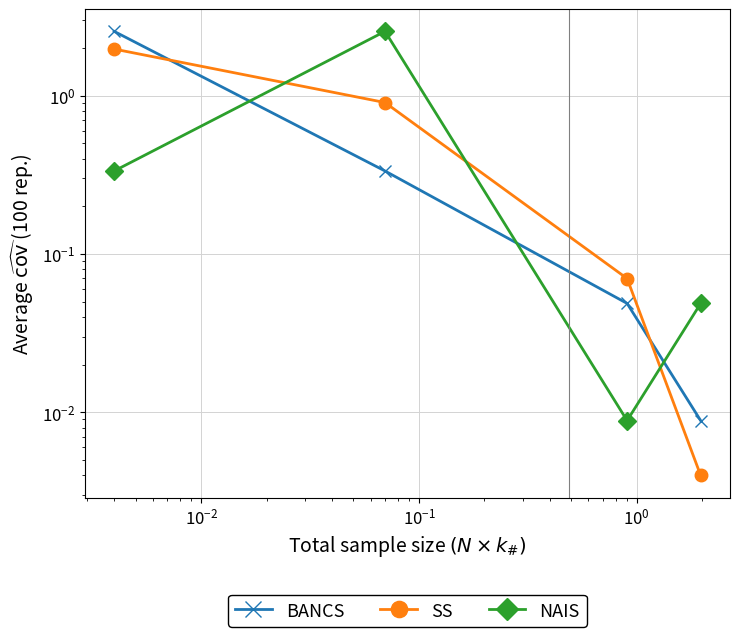

At how many categories does at least one series exceed 1?

2